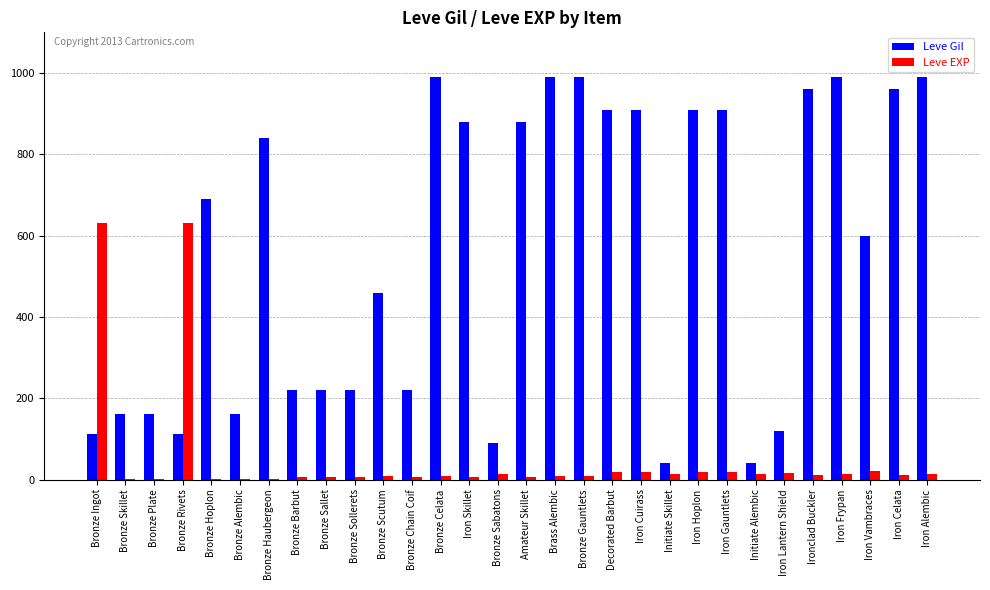

What is the sum of all Leve EXP values?

1533